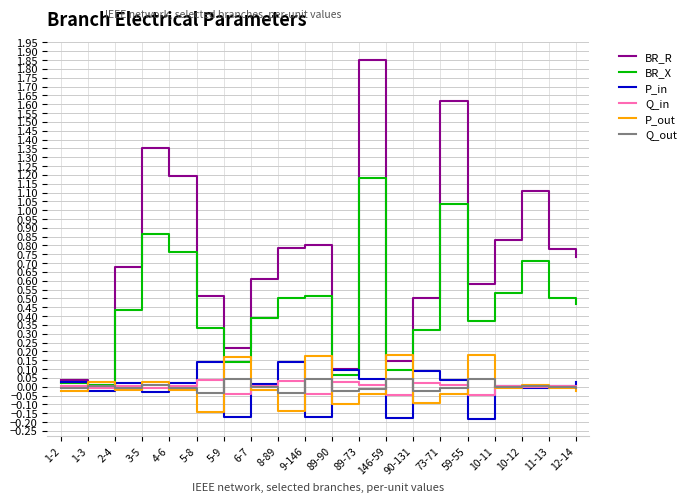

Is the value of BR_R at 11-13 greater than the value of BR_X at 1-3?

Yes